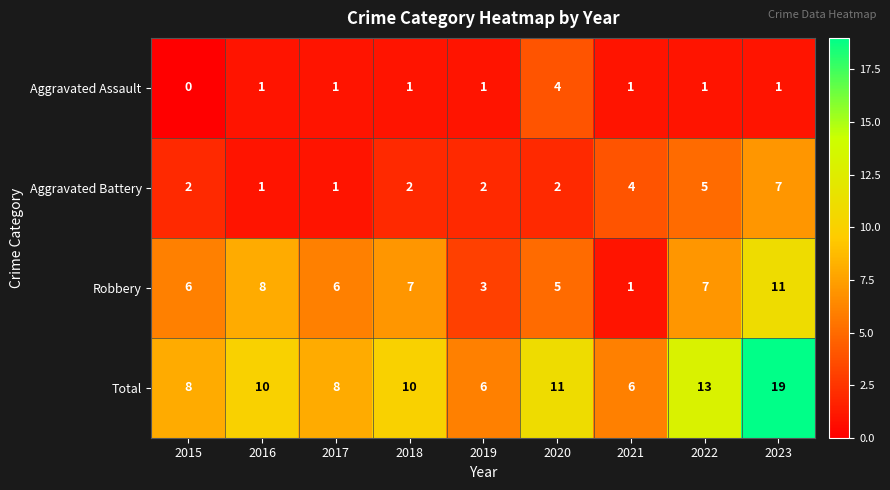

What is the greatest value displayed?

19